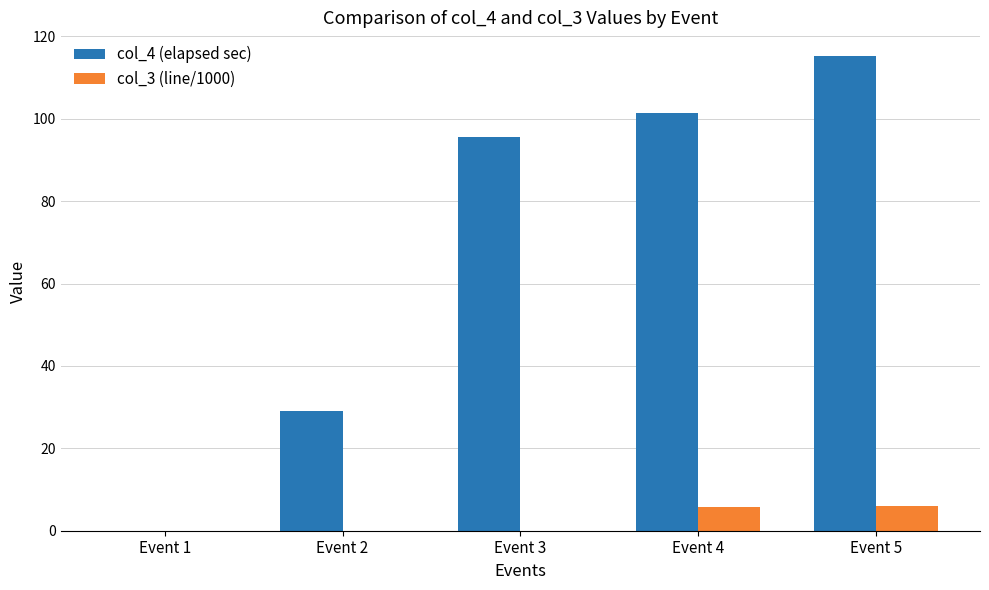

What are all the series names shown in the legend?

col_4 (elapsed sec), col_3 (line/1000)